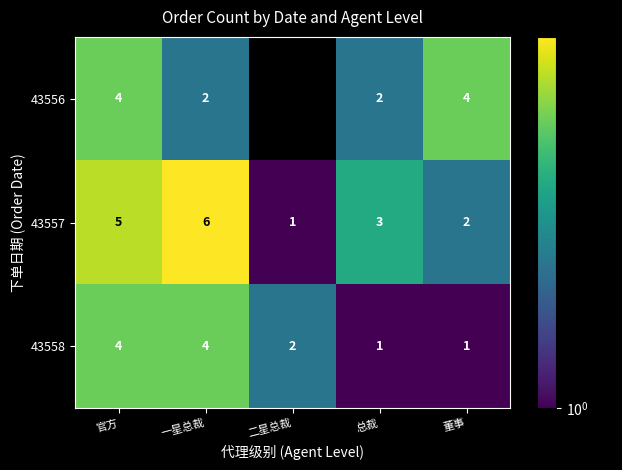

What is the difference between the maximum and second lowest values in the 43557 series?

4